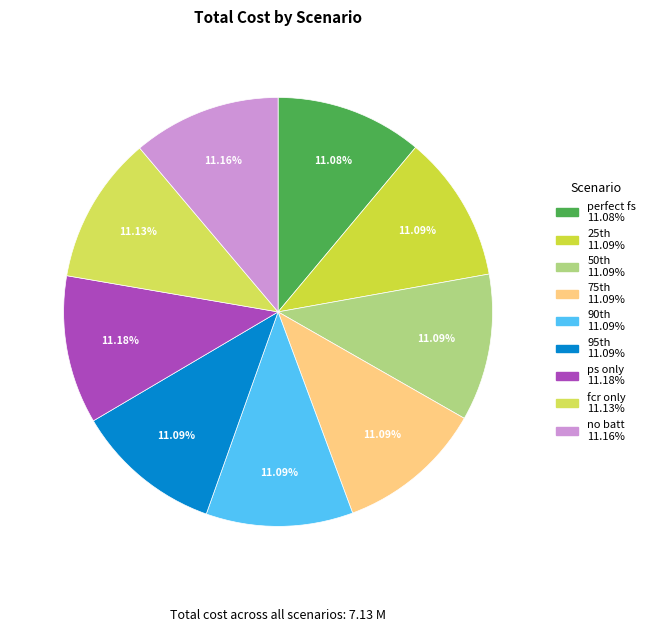

To the nearest percent, what portion does no batt represent?

11%